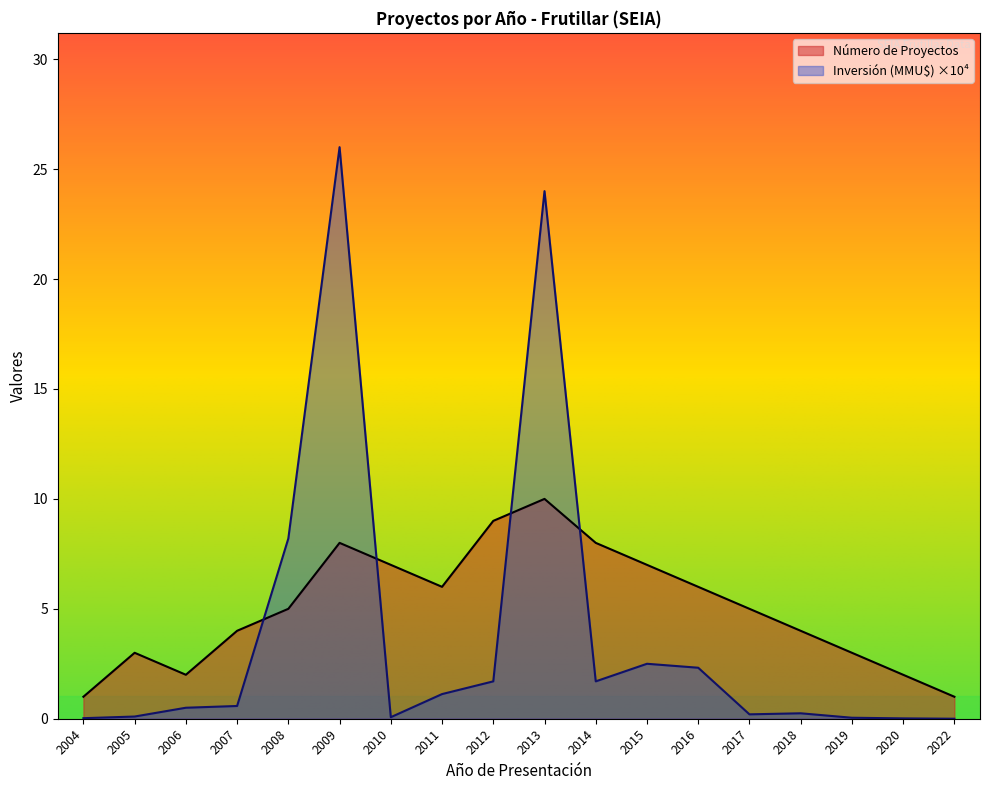

What is the value of the Inversión (MMU$) point at the 9th from the left?

1.7